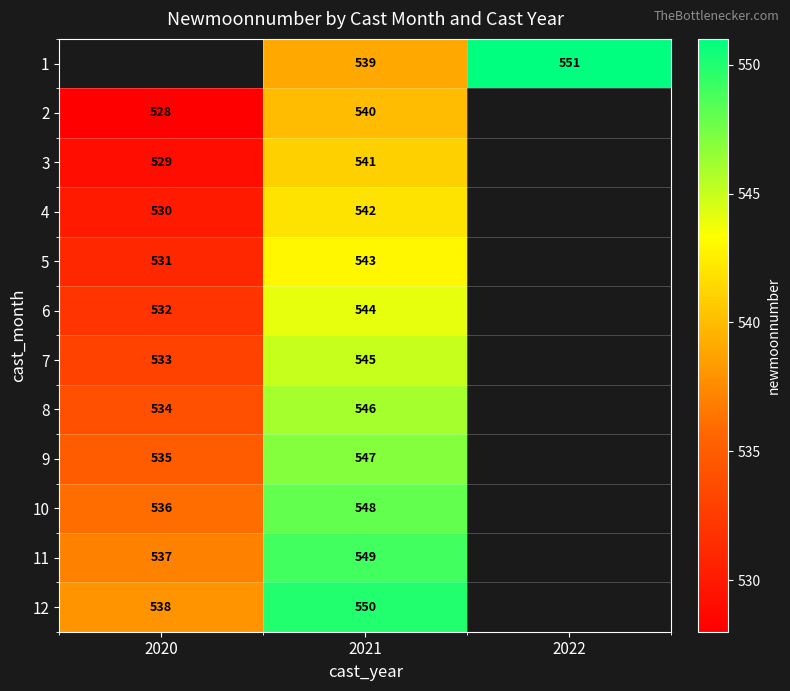

What is the spread (max minus min) of values at 2021?

11